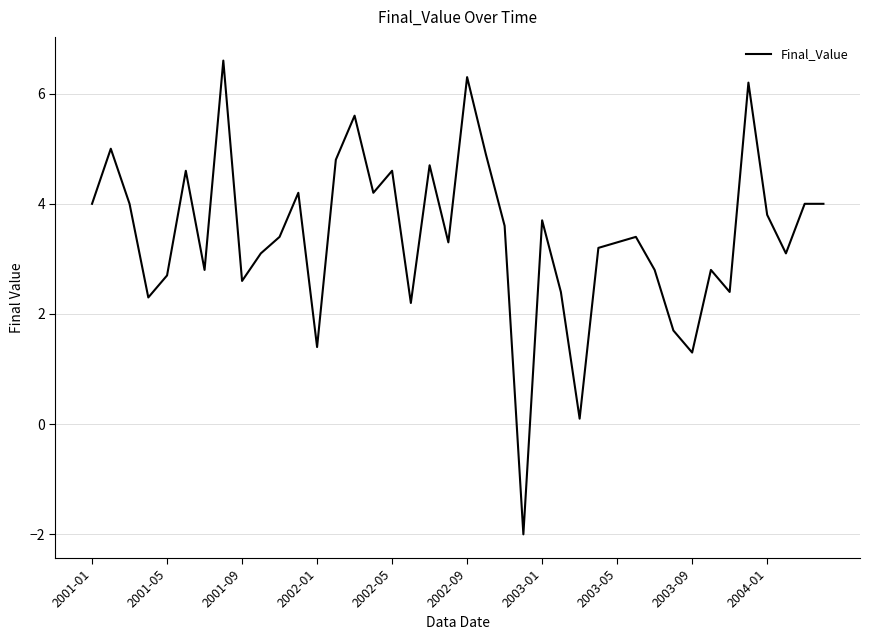

What is the minimum value shown in the chart?

-2.0